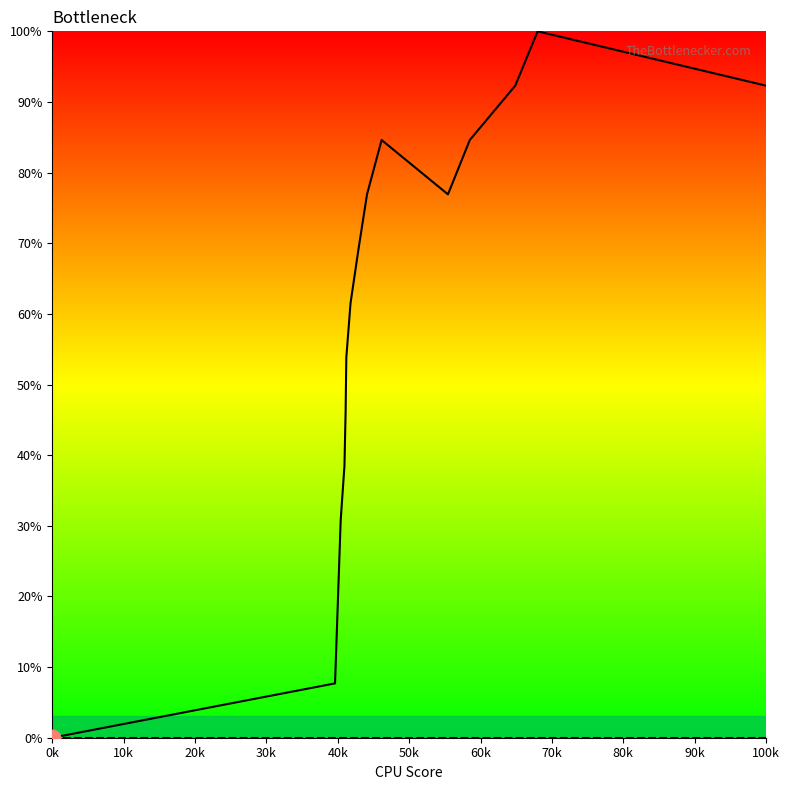

How many values in the col_1 series are below 9?

7